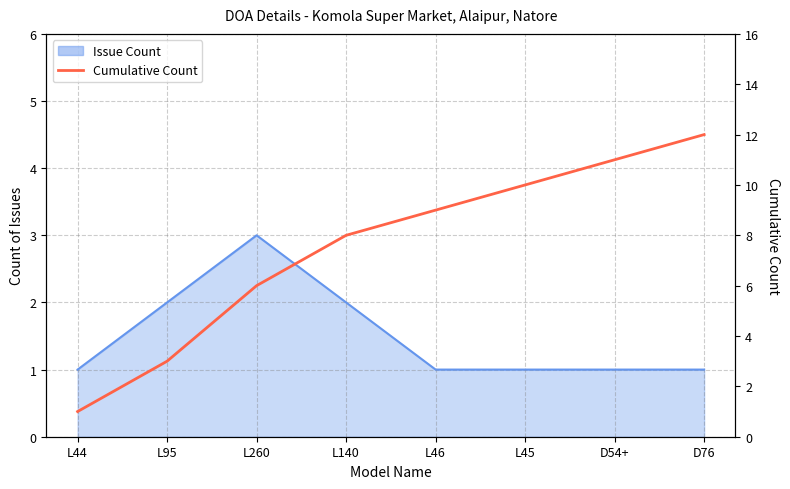

Count the number of categories in the chart.

8